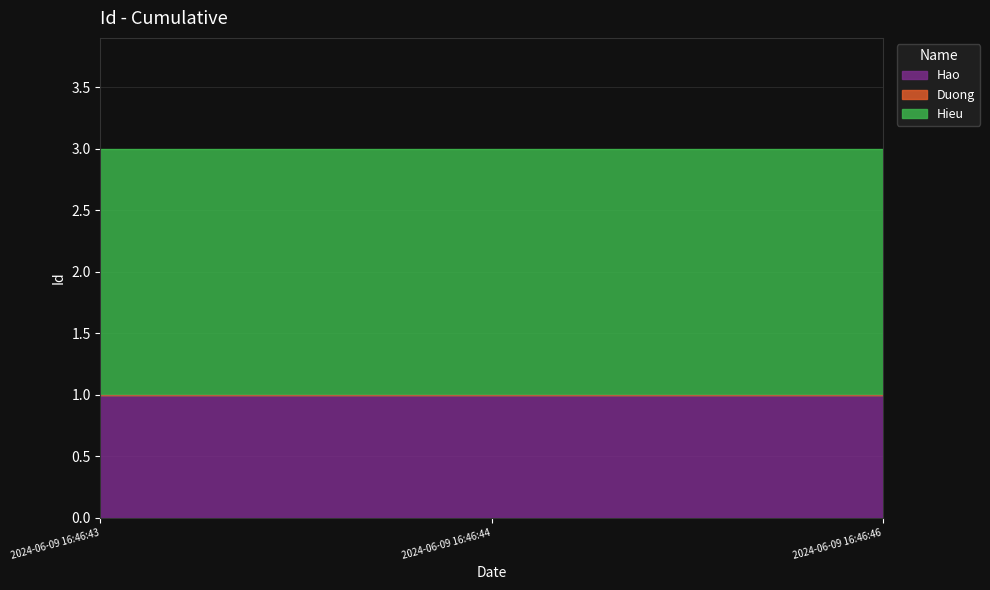

At how many categories does at least one series exceed 0?

3